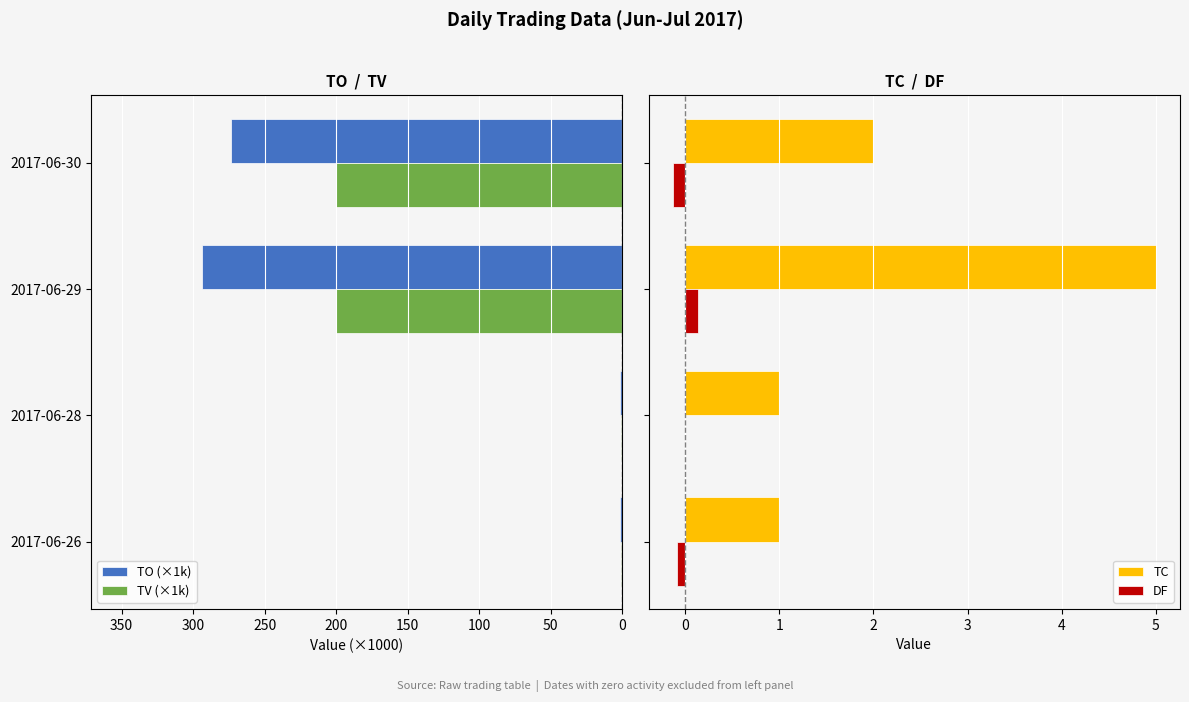

True or false: TC has a value of 1.7 at 2017-06-28.

False